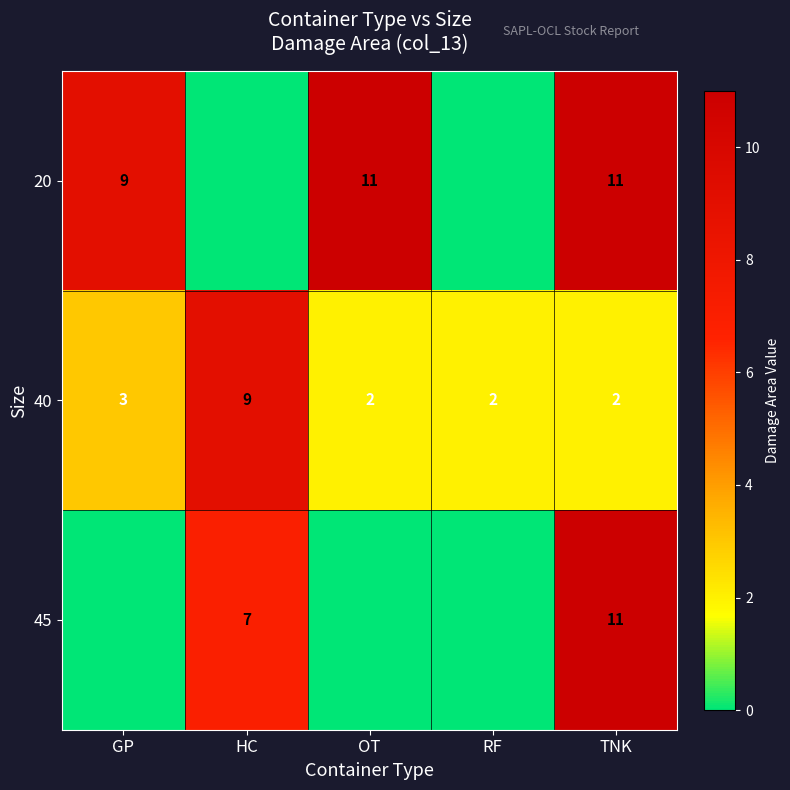

Is the value of 40 at RF greater than the value of 45 at HC?

No